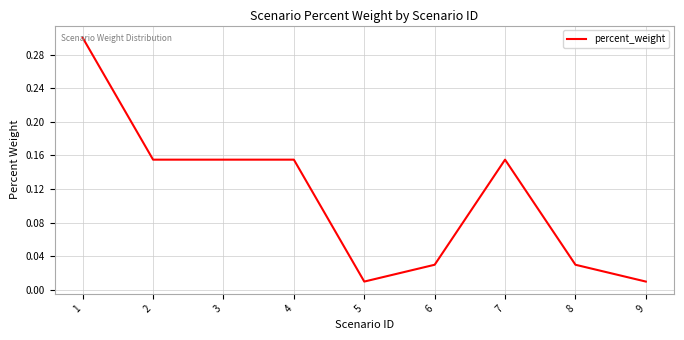

The value at 1 is 0.3. True or false?

True